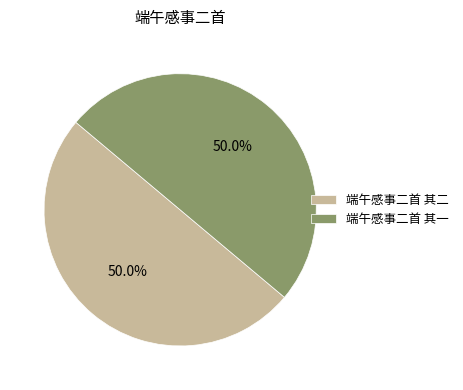

What is the total percentage of 端午感事二首 其二 and 端午感事二首 其一?

100.0%